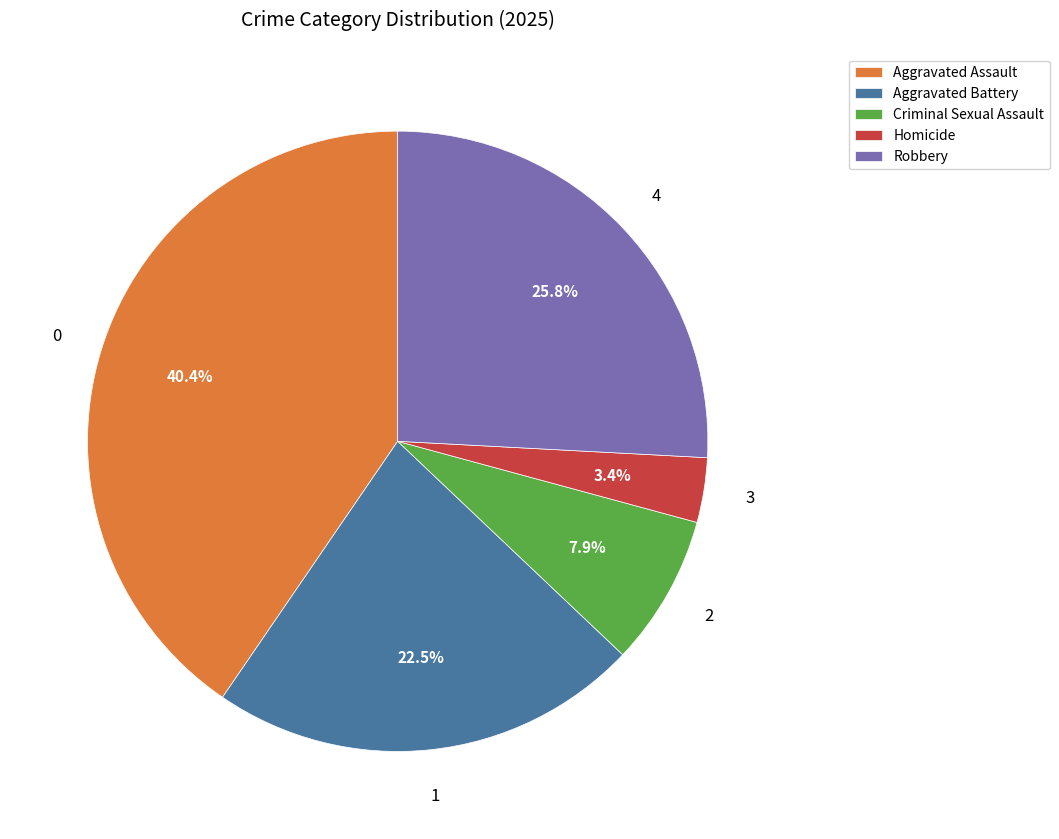

Which has a higher value, Criminal Sexual Assault or Robbery?

Robbery